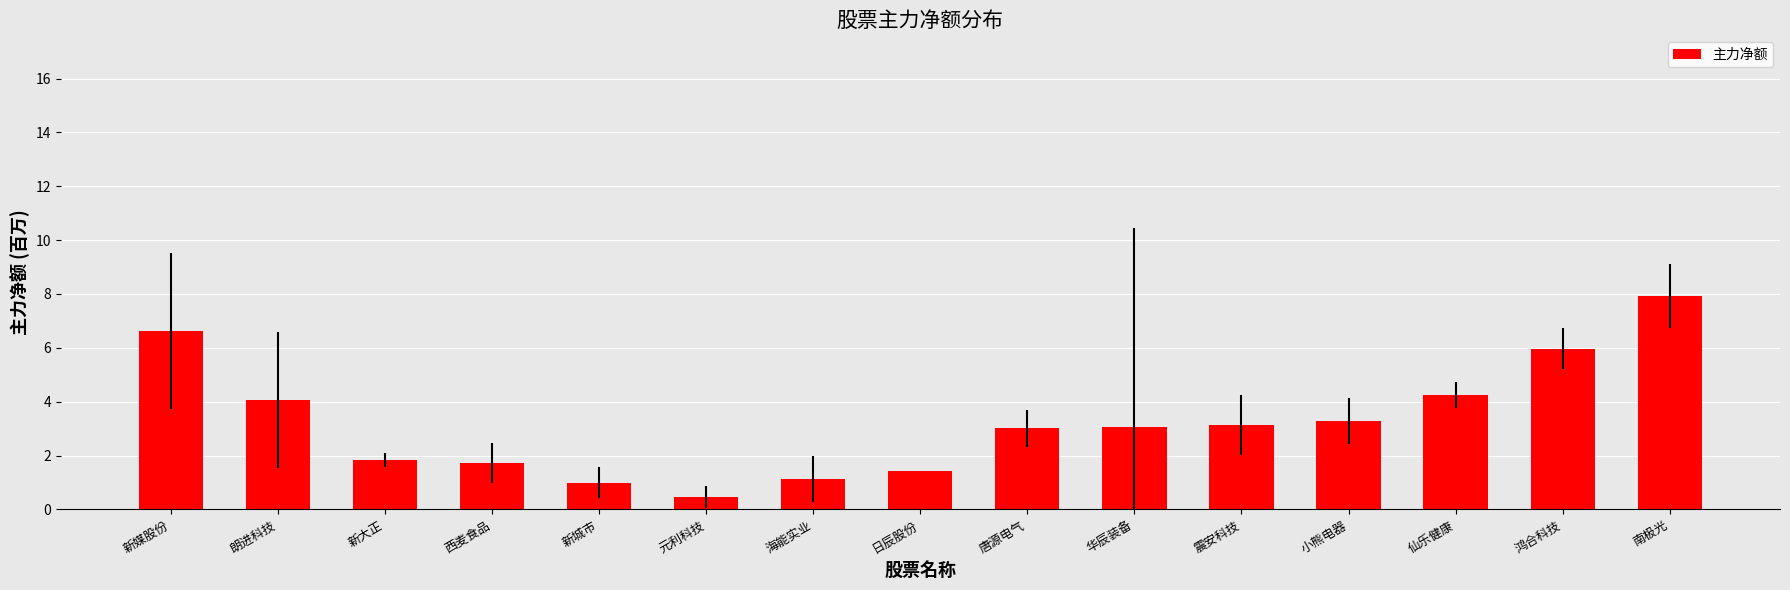

What is the ratio of the value at 日辰股份 to the value at 仙乐健康?

0.3